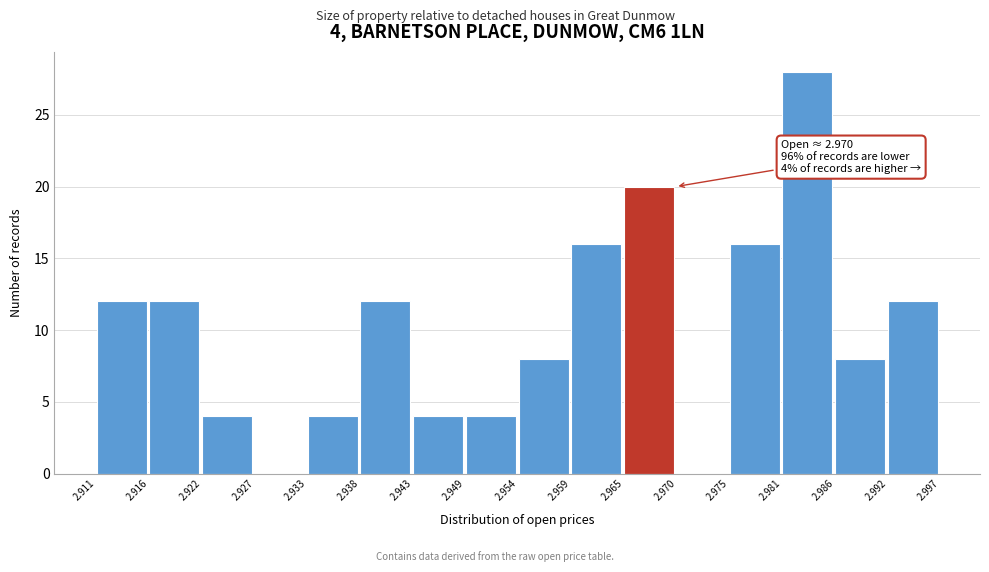

Over which range of the x-axis is the bar tallest?

2.981 to 2.986